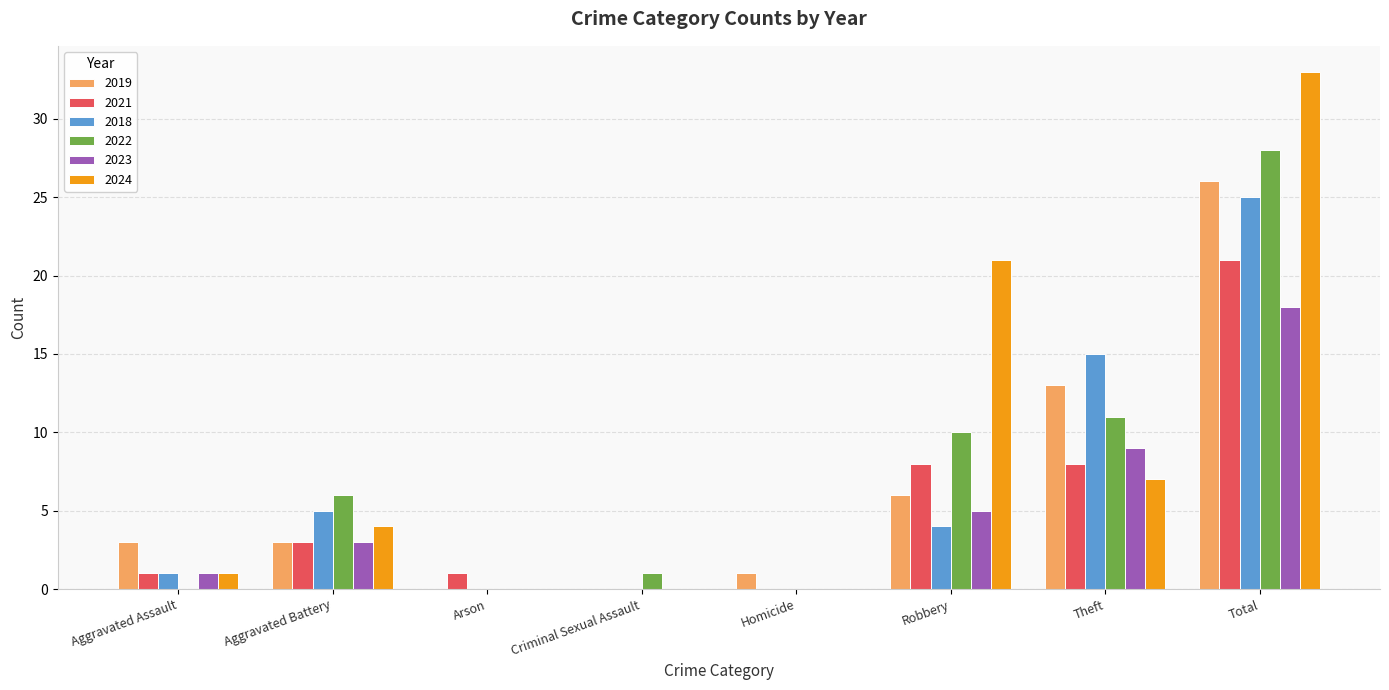

Which series has the largest total across all categories?

2024